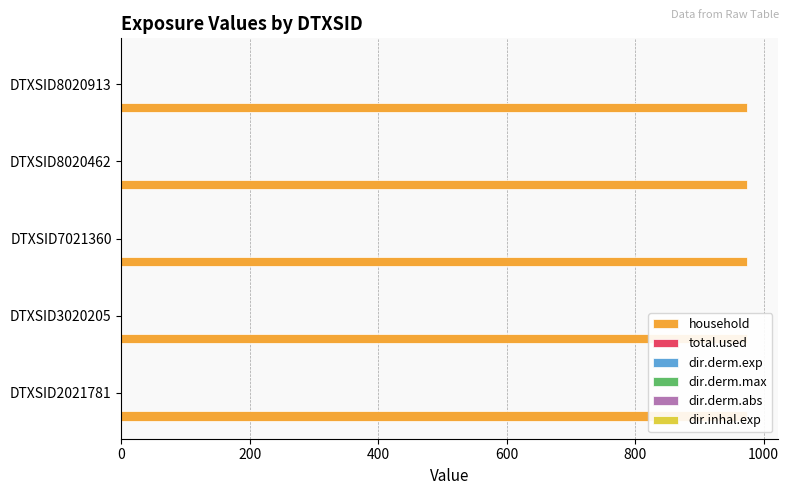

At which label is dir.derm.abs closest to 0?

DTXSID2021781